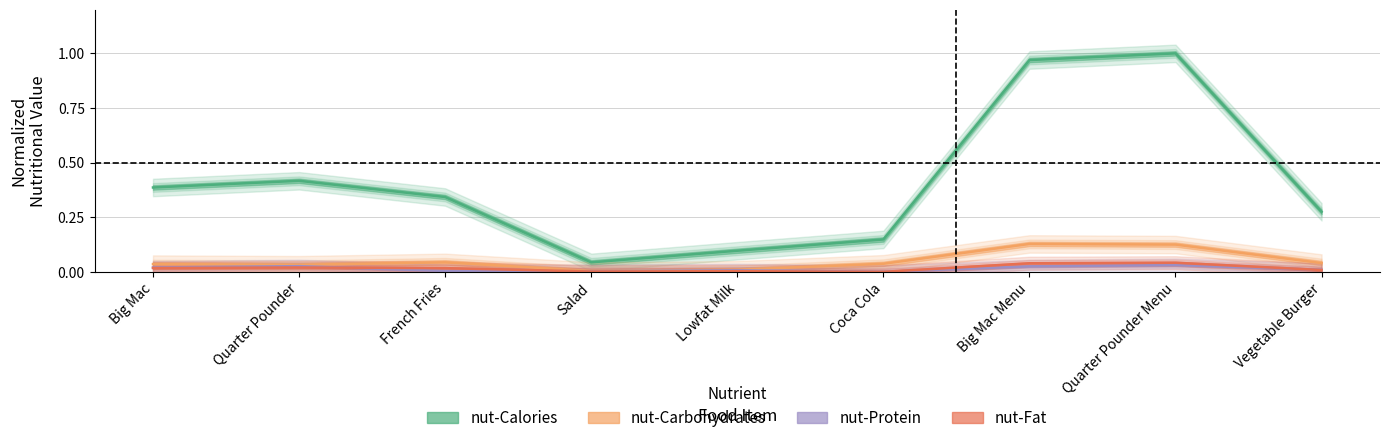

Reading left to right, list all the values displayed in this chart.

nut-Calories: Big Mac=0.4	Quarter Pounder=0.4	French Fries=0.3	Salad=0.0	Lowfat Milk=0.1	Coca Cola=0.1	Big Mac Menu=1.0	Quarter Pounder Menu=1.0	Vegetable Burger=0.3
nut-Carbohydrates: Big Mac=0.0	Quarter Pounder=0.0	French Fries=0.0	Salad=0.0	Lowfat Milk=0.0	Coca Cola=0.0	Big Mac Menu=0.1	Quarter Pounder Menu=0.1	Vegetable Burger=0.0
nut-Protein: Big Mac=0.0	Quarter Pounder=0.0	French Fries=0.0	Salad=0.0	Lowfat Milk=0.0	Coca Cola=0.0	Big Mac Menu=0.0	Quarter Pounder Menu=0.0	Vegetable Burger=0.0
nut-Fat: Big Mac=0.0	Quarter Pounder=0.0	French Fries=0.0	Salad=0.0	Lowfat Milk=0.0	Coca Cola=0.0	Big Mac Menu=0.0	Quarter Pounder Menu=0.0	Vegetable Burger=0.0